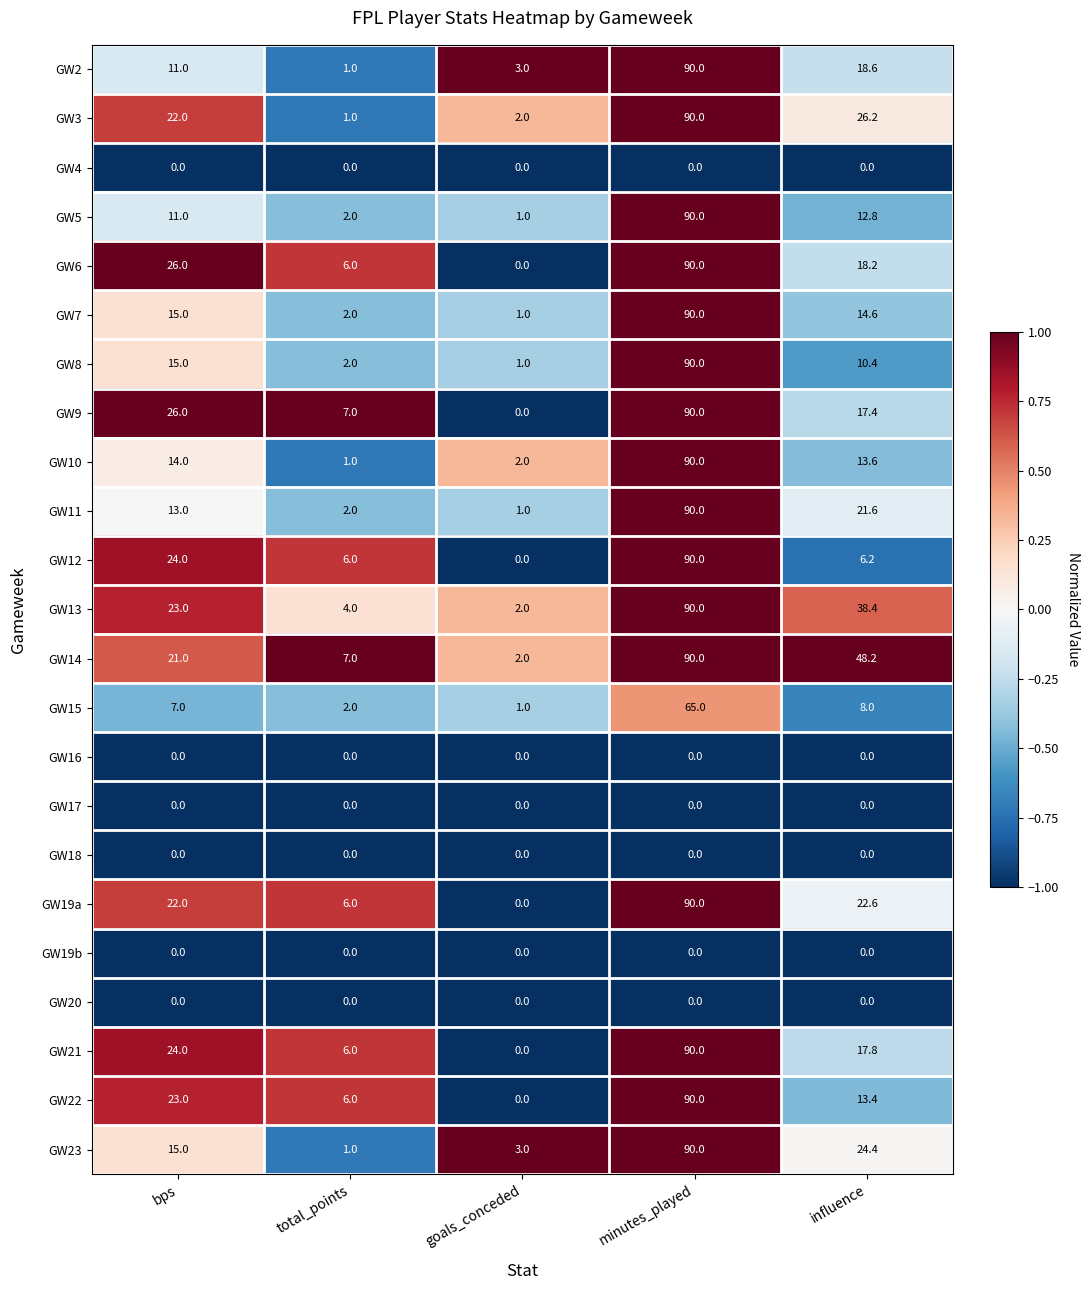

What is the spread (max minus min) of values at minutes_played?

90.0